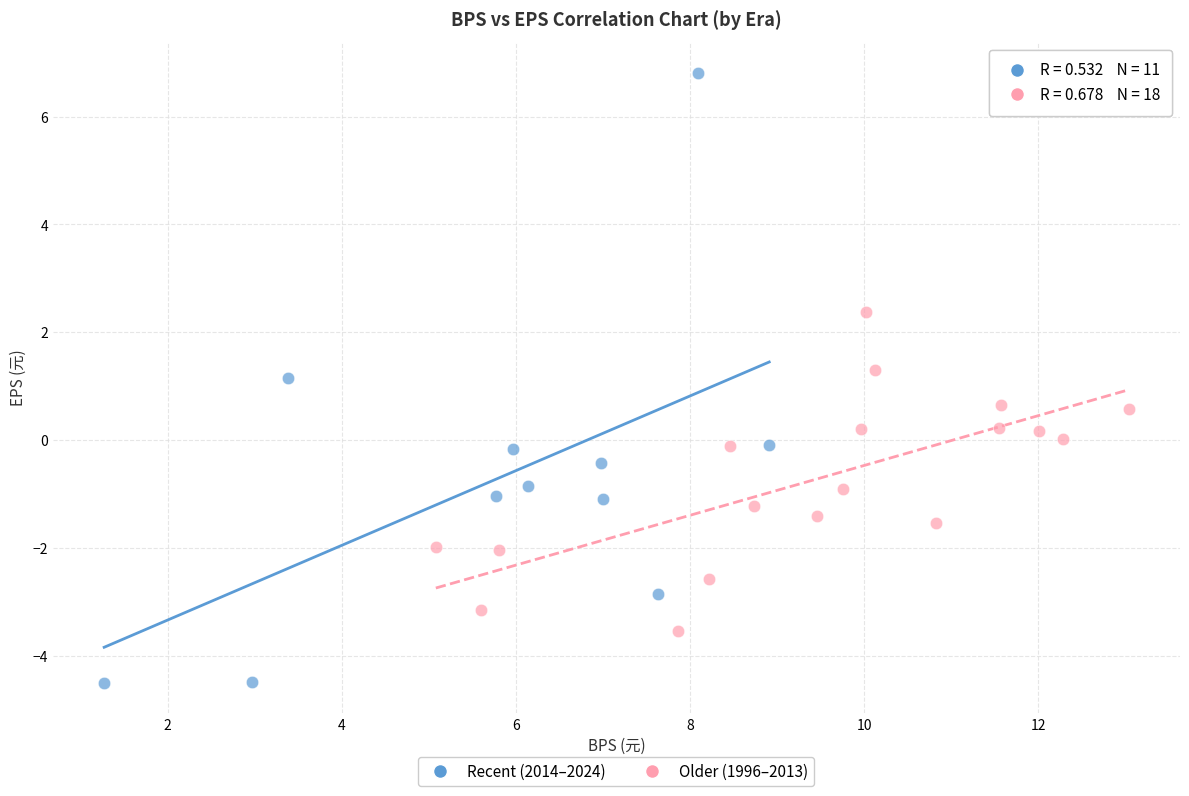

Which series reaches the minimum Y coordinate?

Recent (2014–2024)